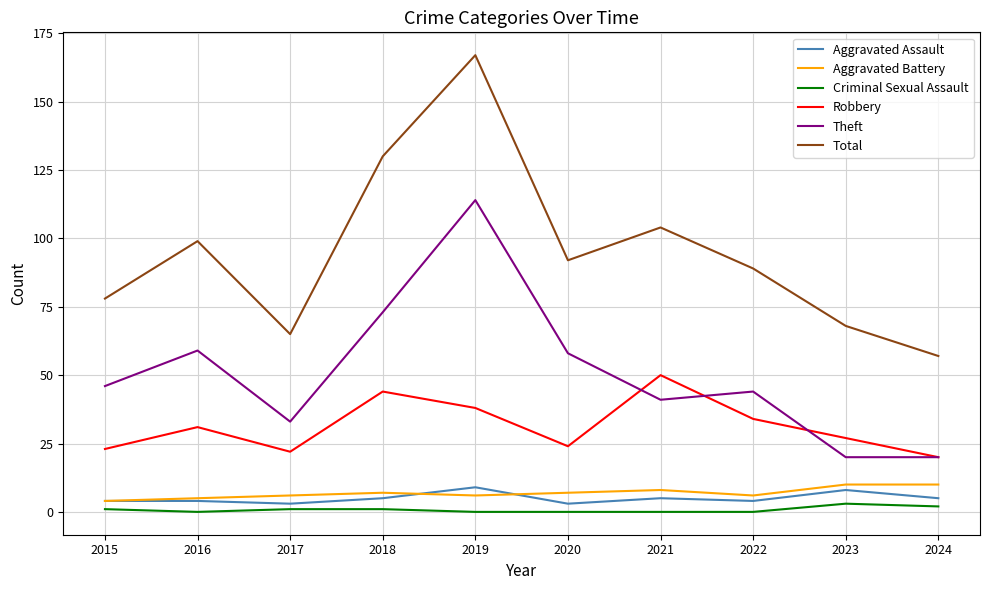

What is the greatest value displayed?

167